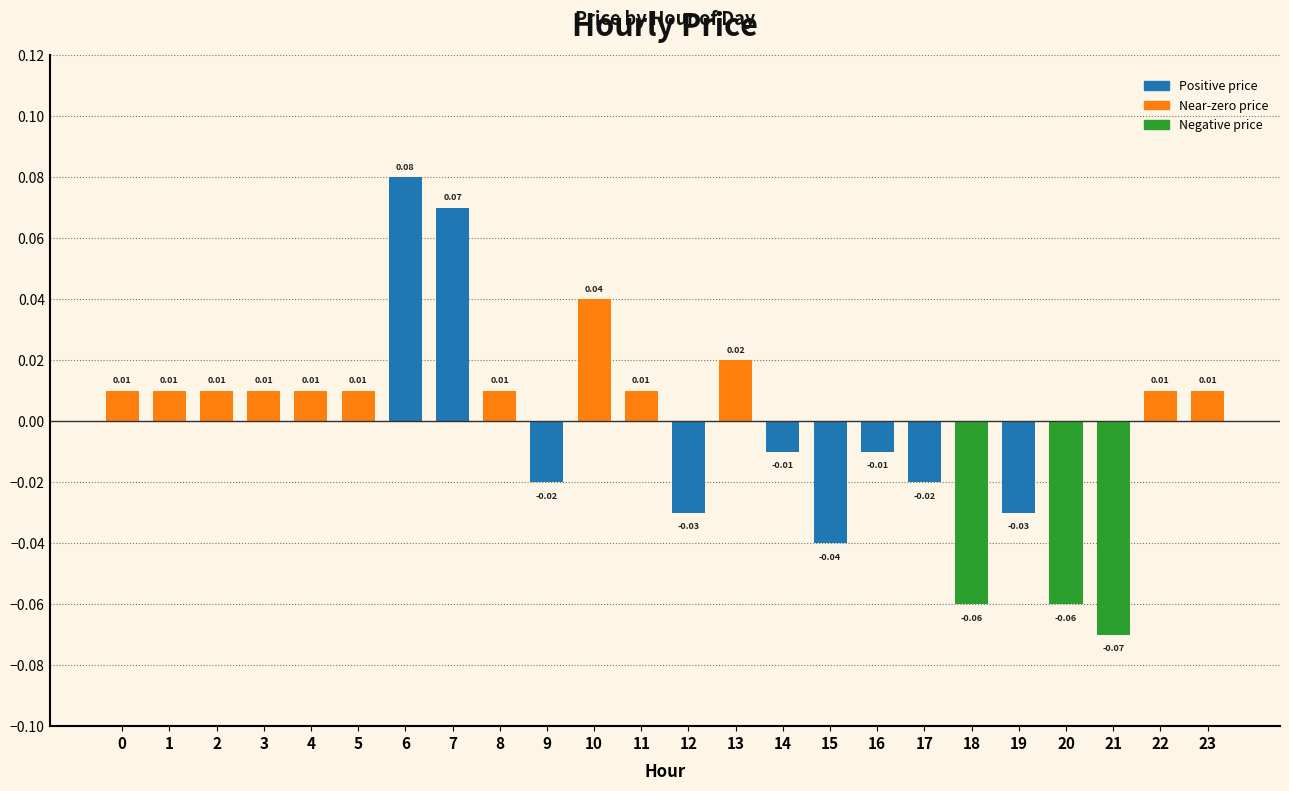

What is the minimum value shown in the chart?

-0.1